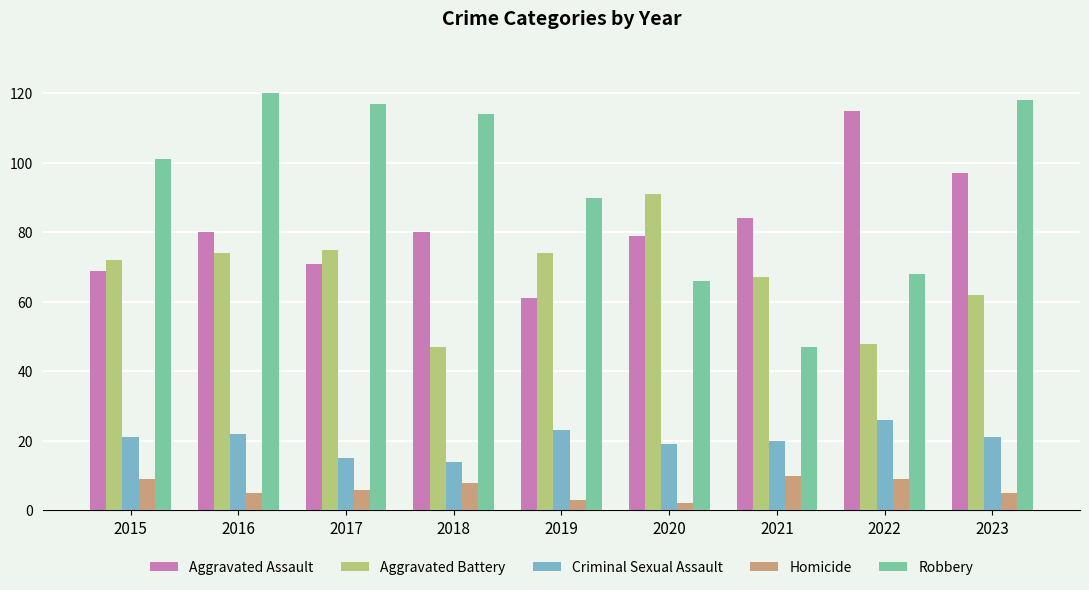

How many groups of bars are there?

9